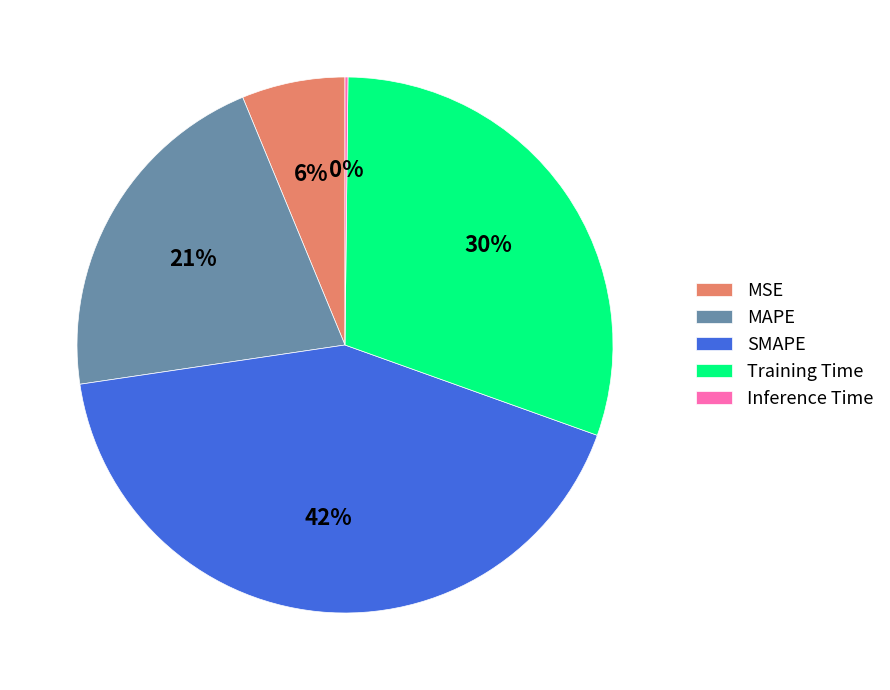

Which slice is the largest?

SMAPE